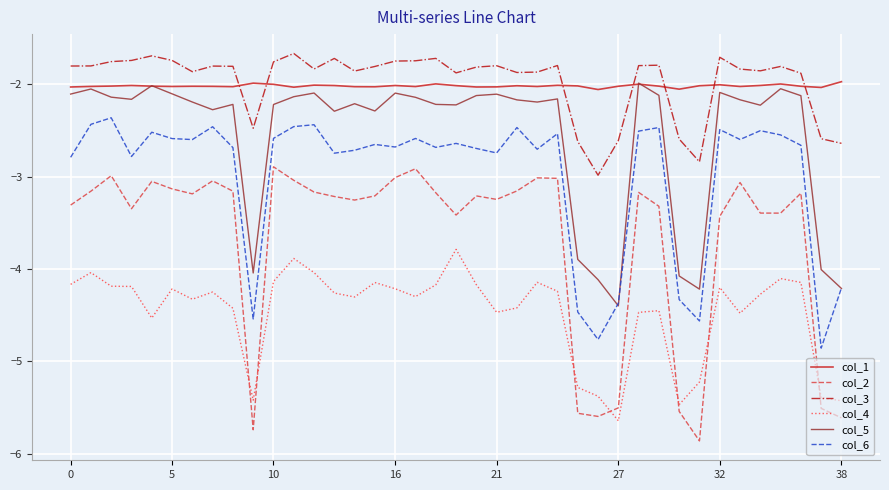

How many categories are shown in the chart?

39